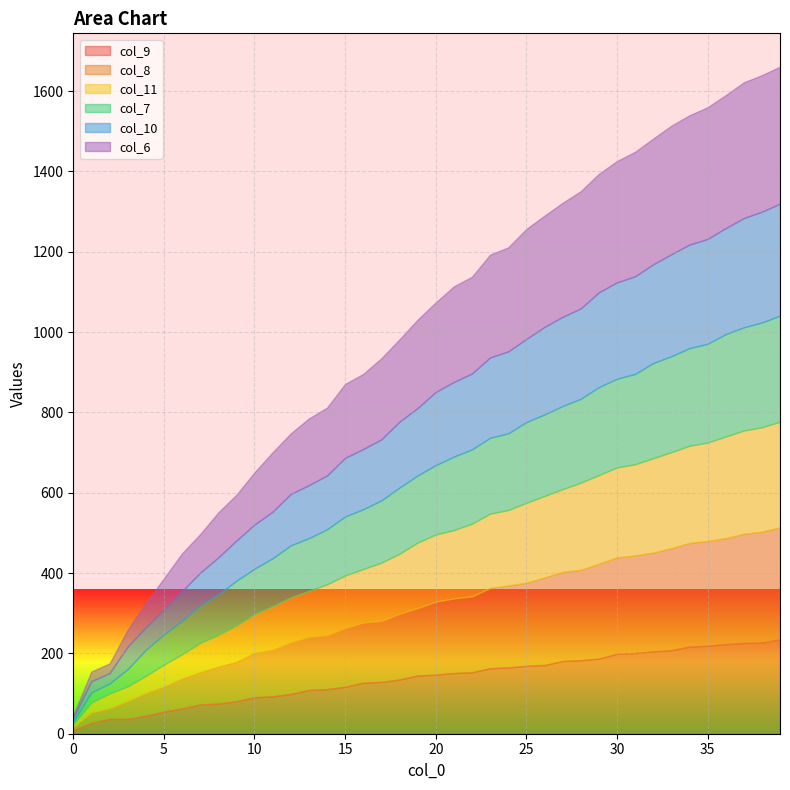

What is the average value of the col_8 series?

166